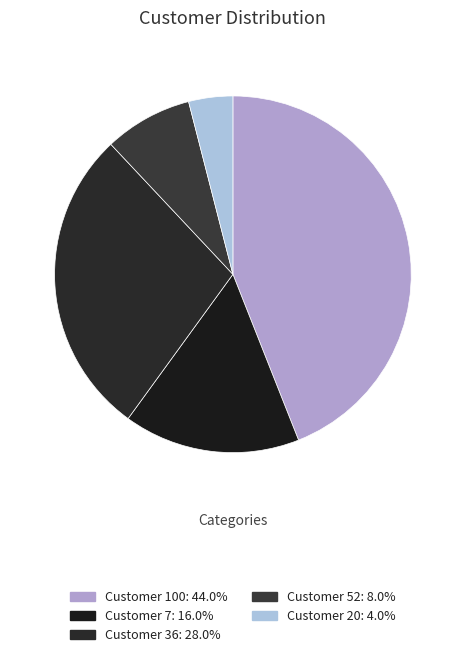

To the nearest percent, what is the average slice percentage?

20%